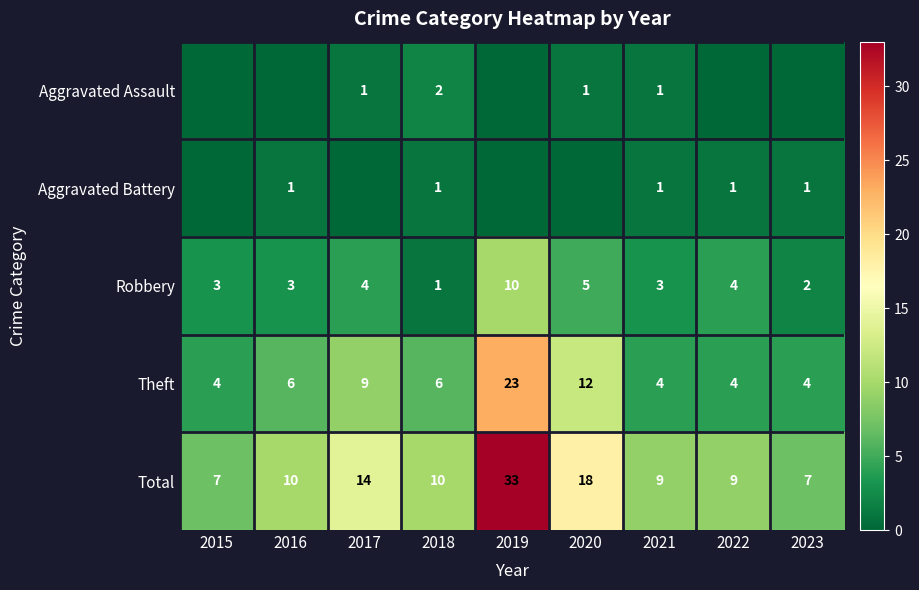

How many data points in Robbery are less than 3?

2